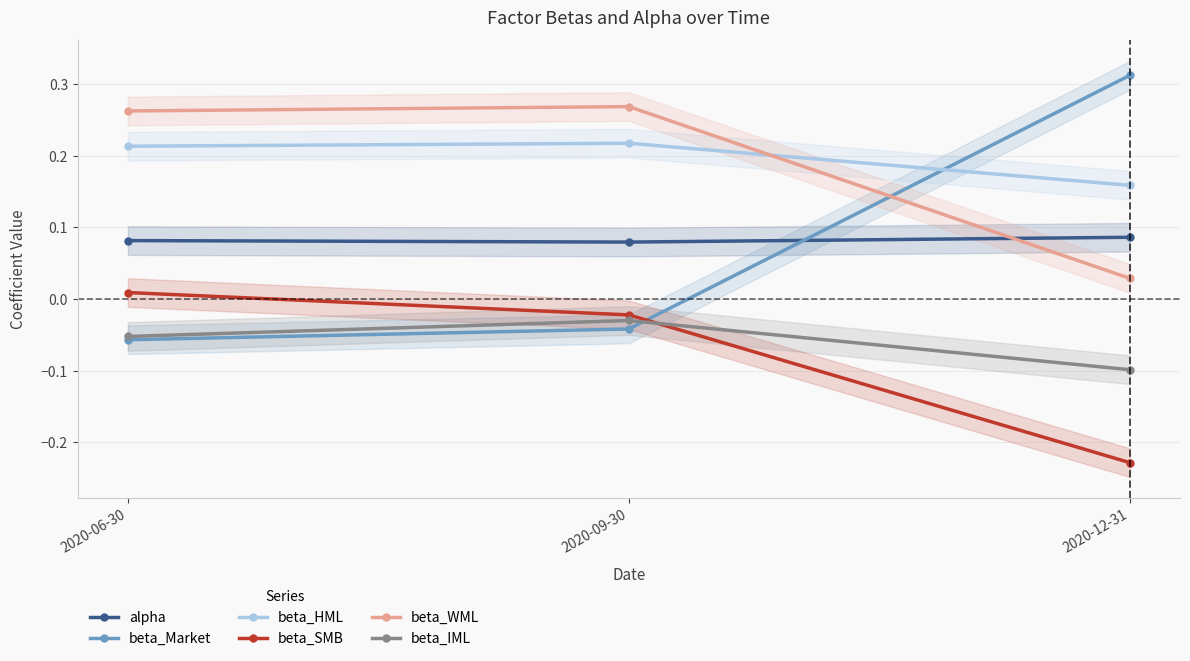

Count the beta_HML values in the range 0 to 1.

3